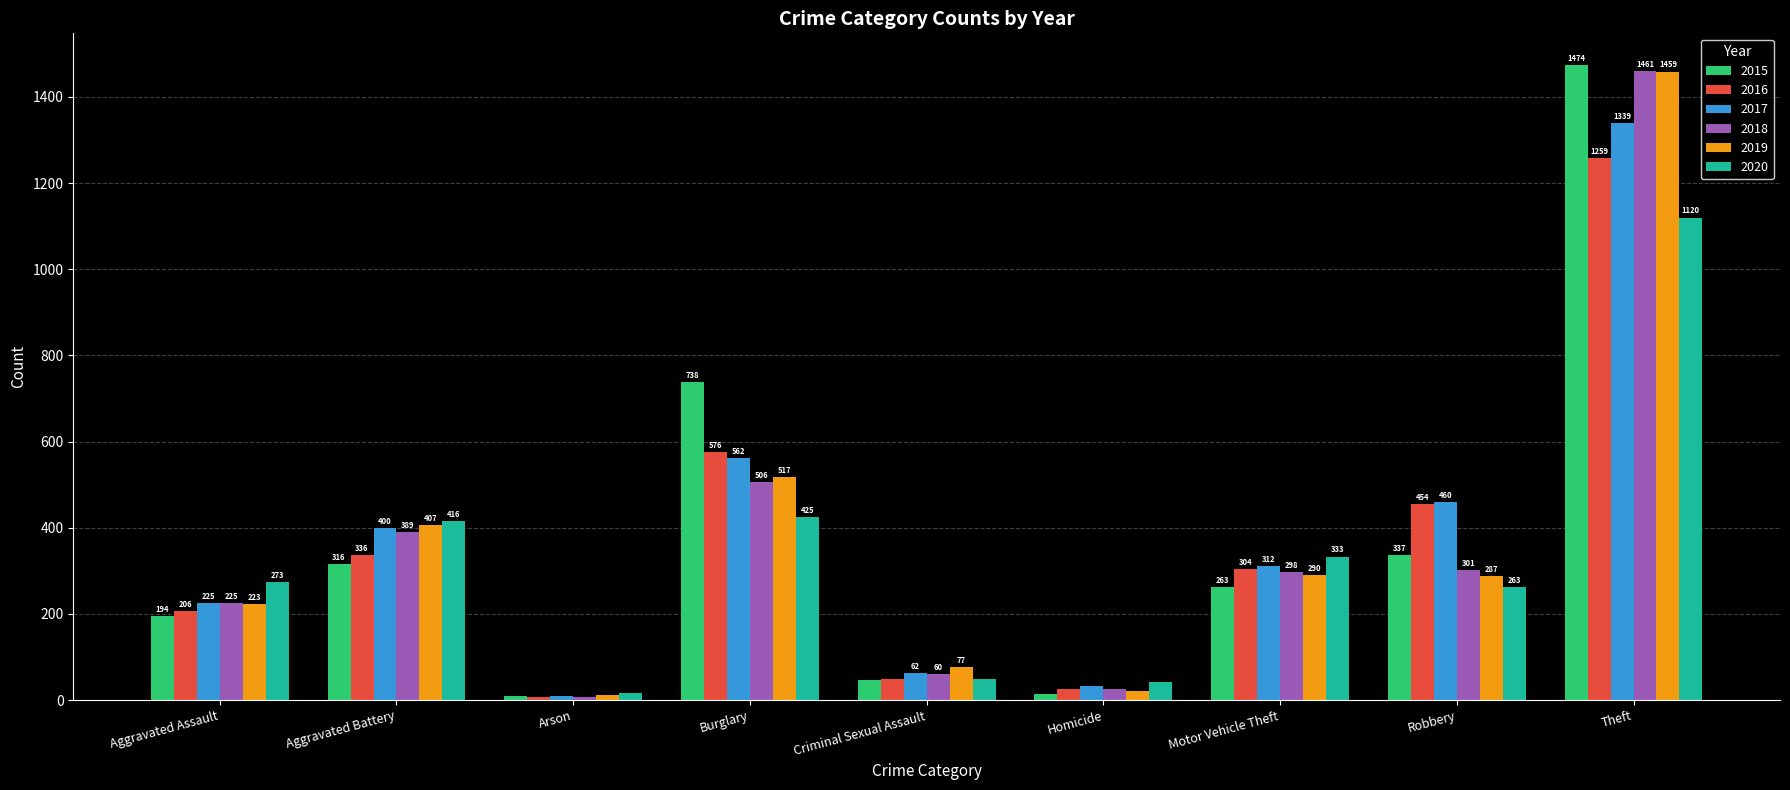

Between Aggravated Assault and Homicide, which series saw the biggest shift?

2020